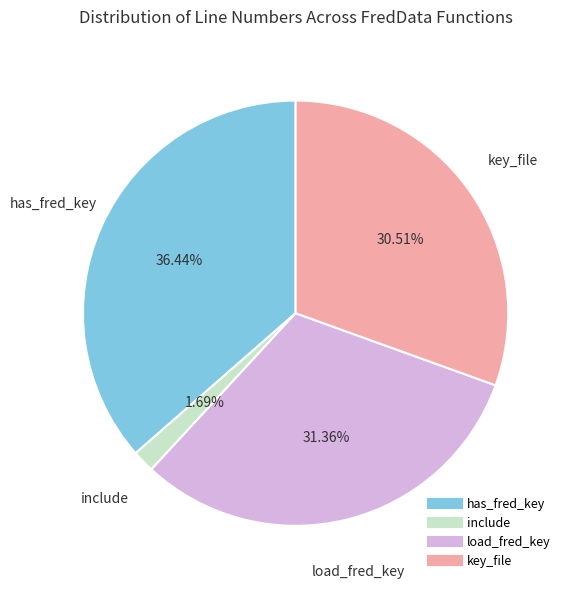

Does any single category account for the majority?

No